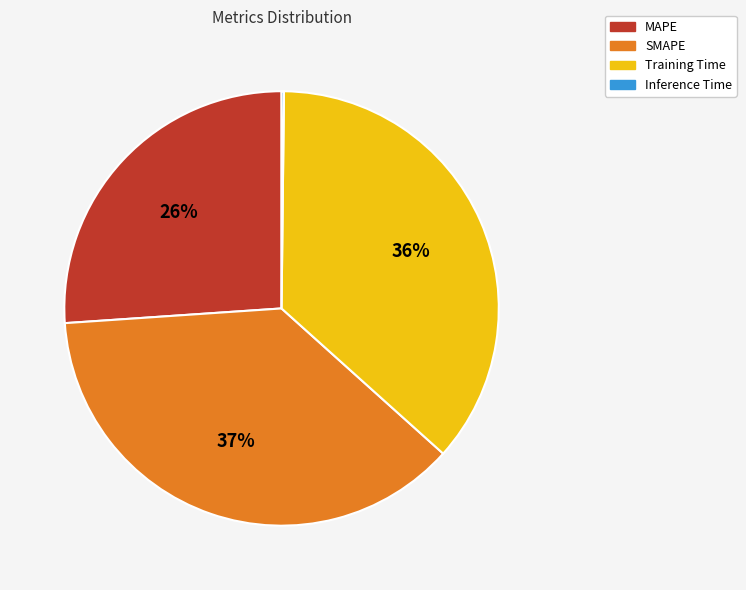

To the nearest percent, what portion does SMAPE represent?

37%